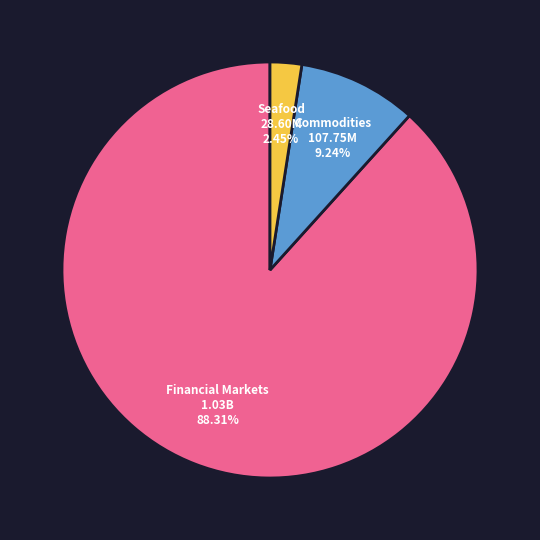

Count the number of slices in the pie.

3